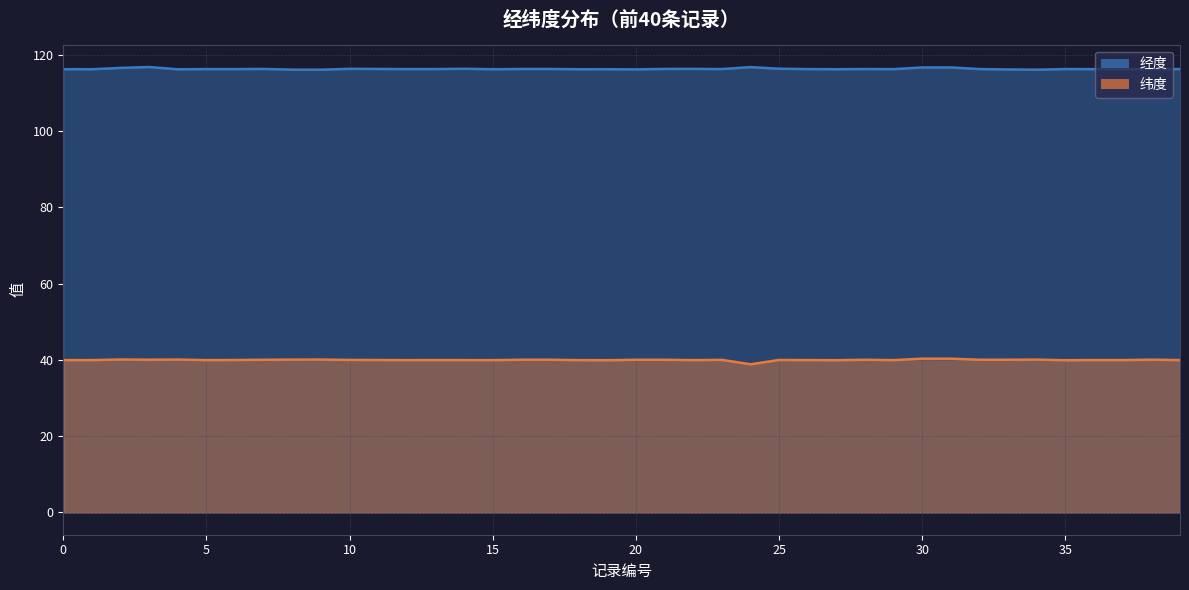

What is the difference between the highest and lowest values at 18?

76.3